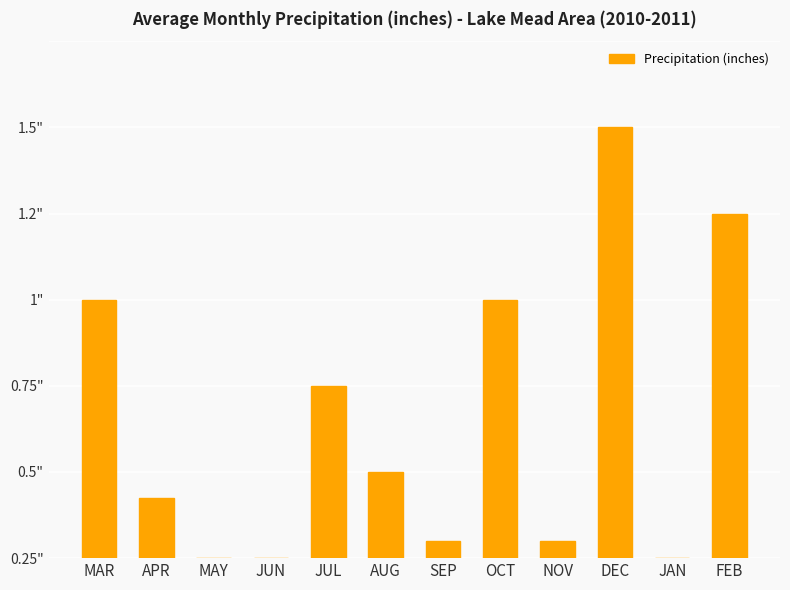

What is the greatest value displayed?

1.2